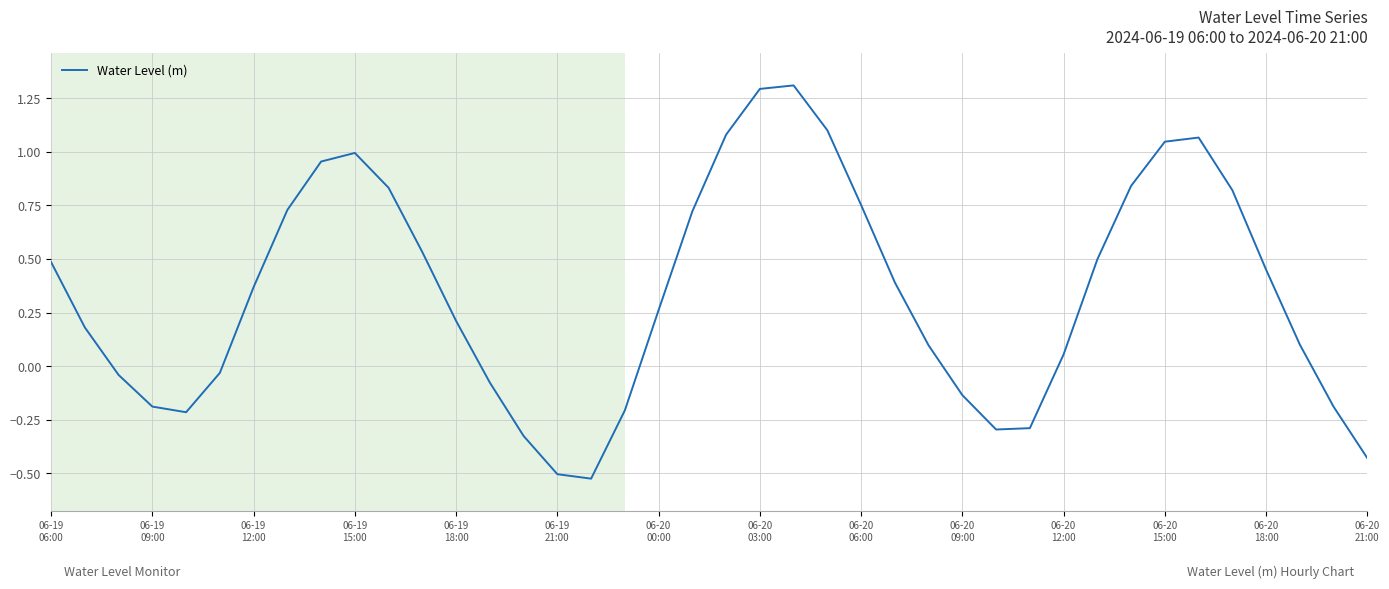

What is the difference between the maximum and minimum values?

1.8